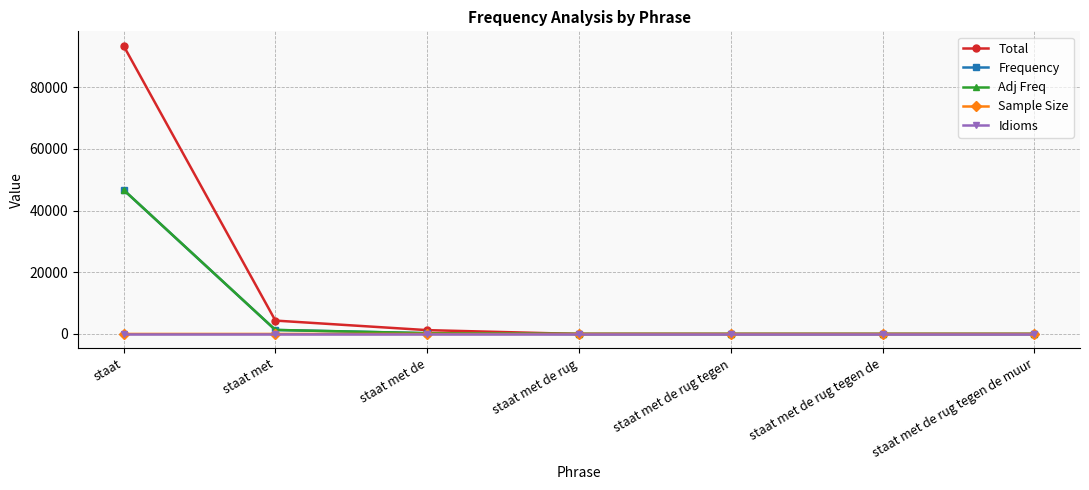

What is the greatest value displayed?

93377